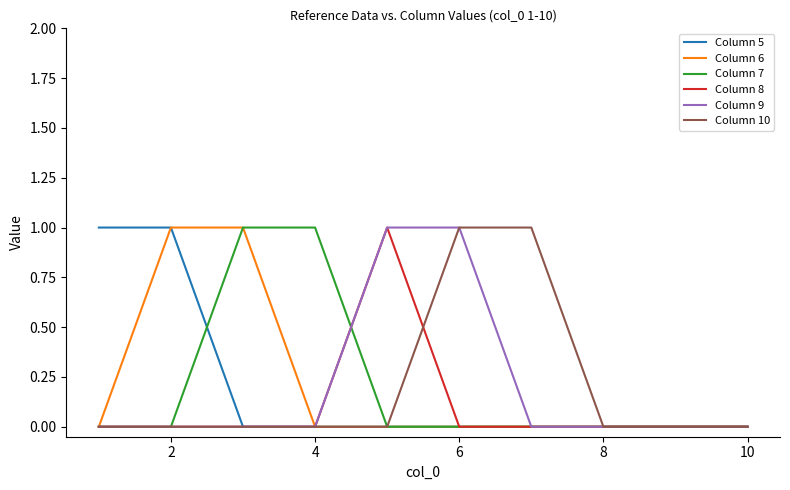

The value of Column 7 at 2 is 1. True or false?

False